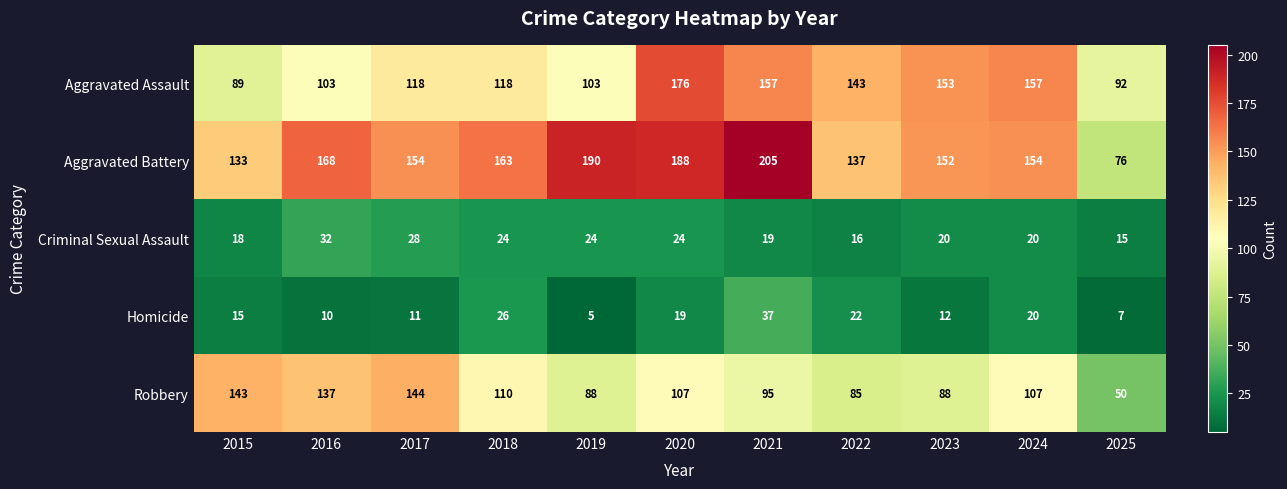

How many series are shown in this chart?

5